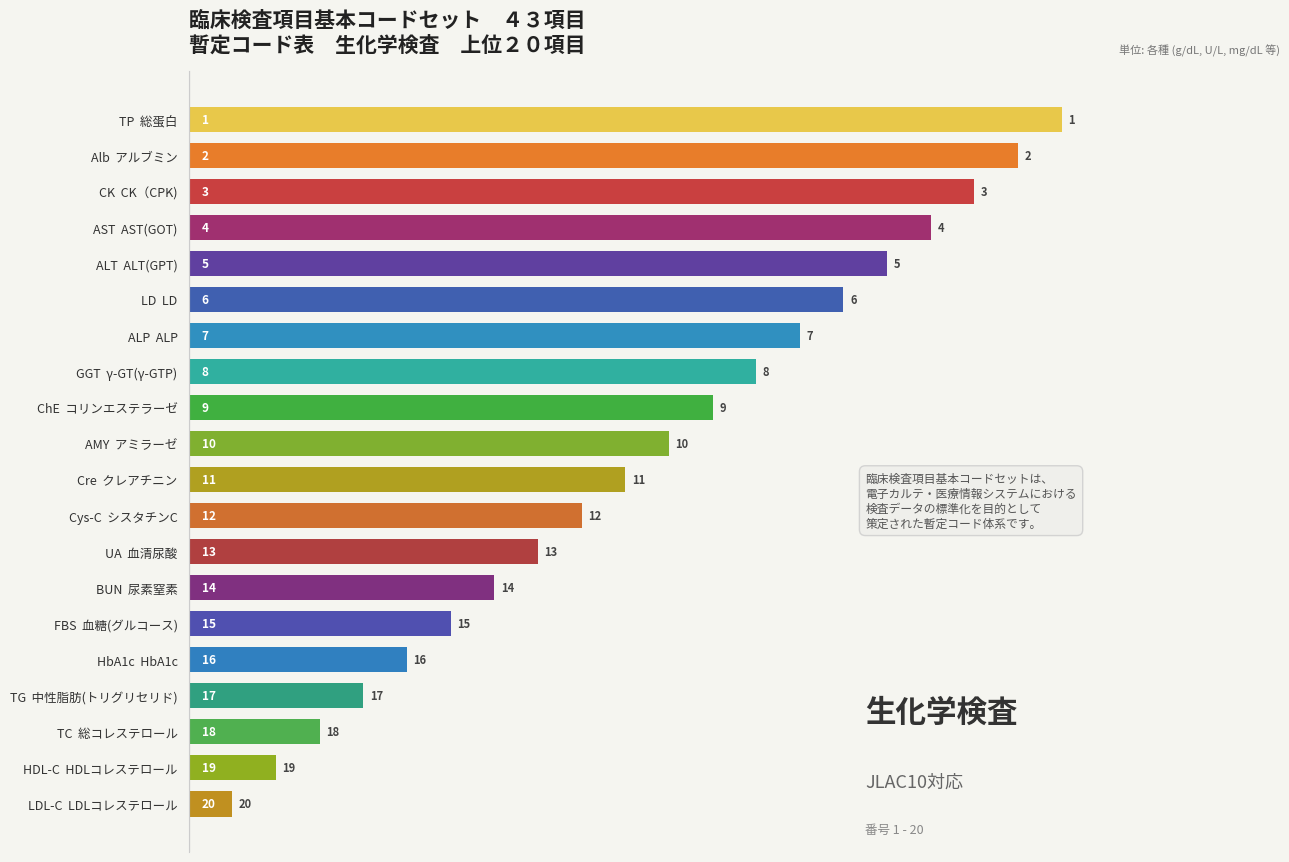

Reading top to bottom, transcribe all the data shown in this chart.

20	19	18	17	16	15	14	13	12	11	10	9	8	7	6	5	4	3	2	1